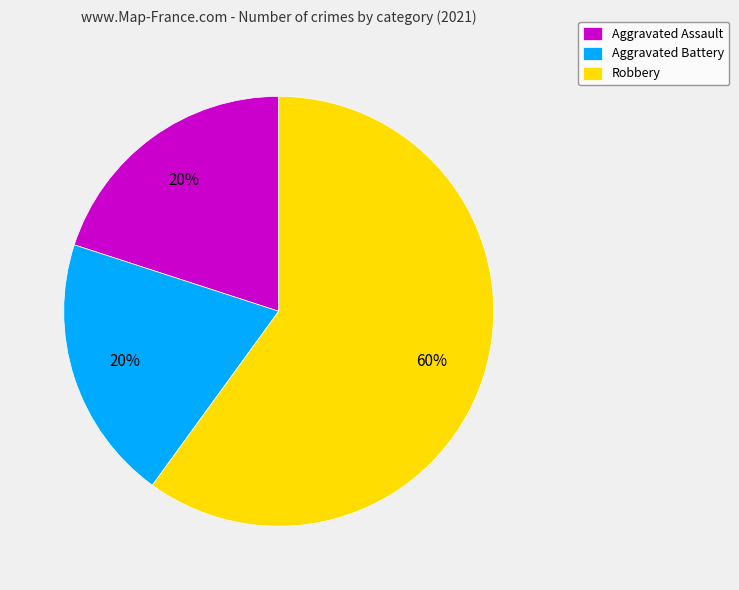

How many segments does this pie chart have?

3